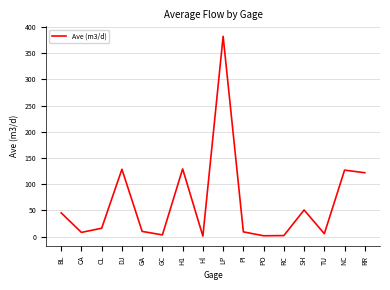

What is the maximum value shown in the chart?

382.4